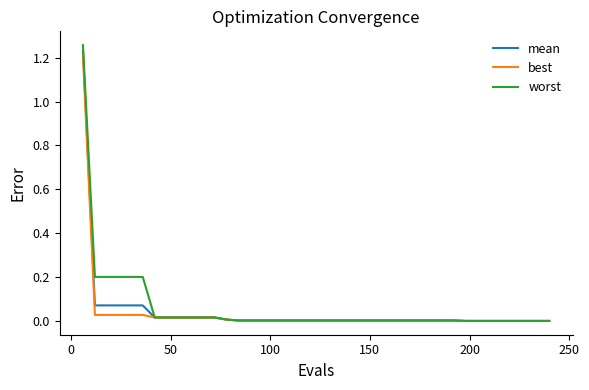

Which series has the largest range (max minus min)?

worst